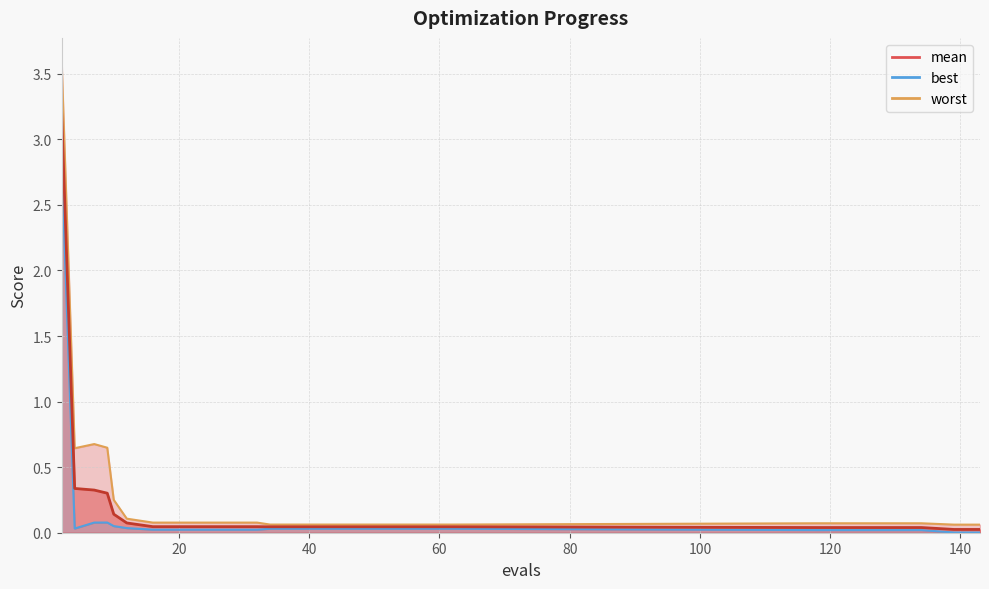

What is the total value across all series at 42?

0.1